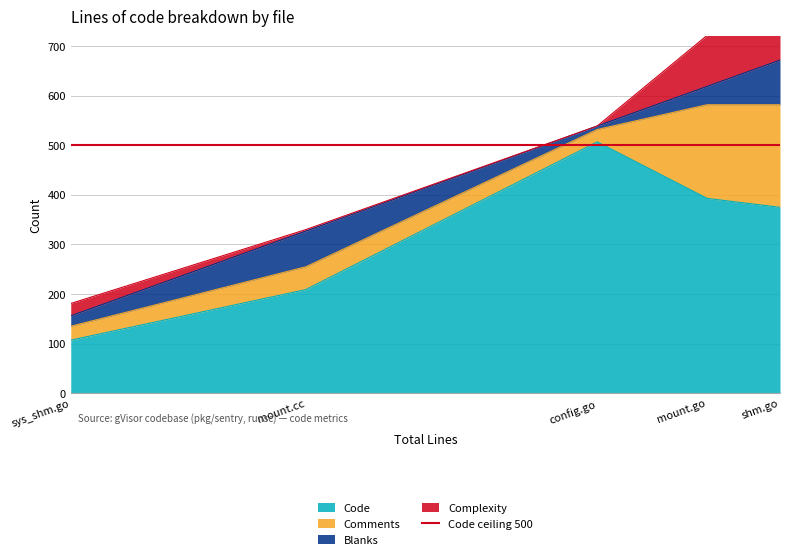

What is the value of the Complexity point at the 1st from the left?

25